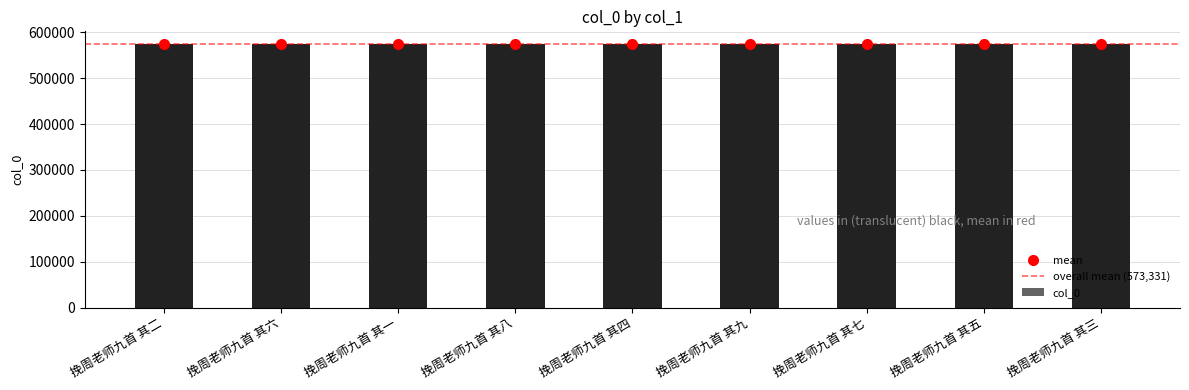

What is the smallest value displayed?

573327